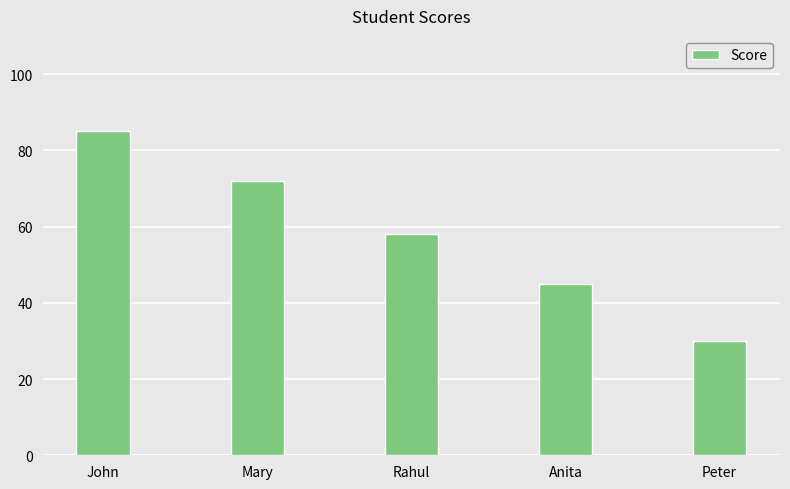

Between Peter and Mary, which is larger?

Mary